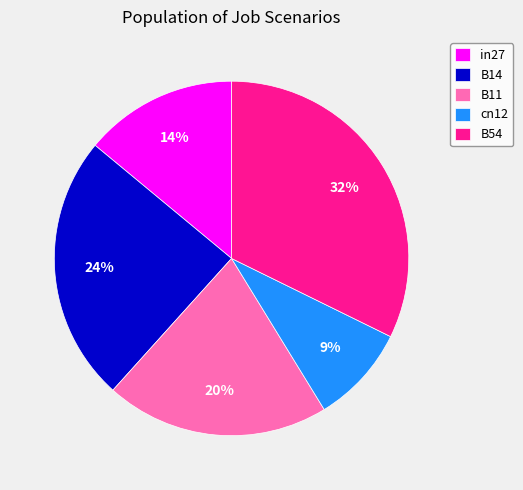

To the nearest percent, what is the combined percentage of B14 and B54?

57%